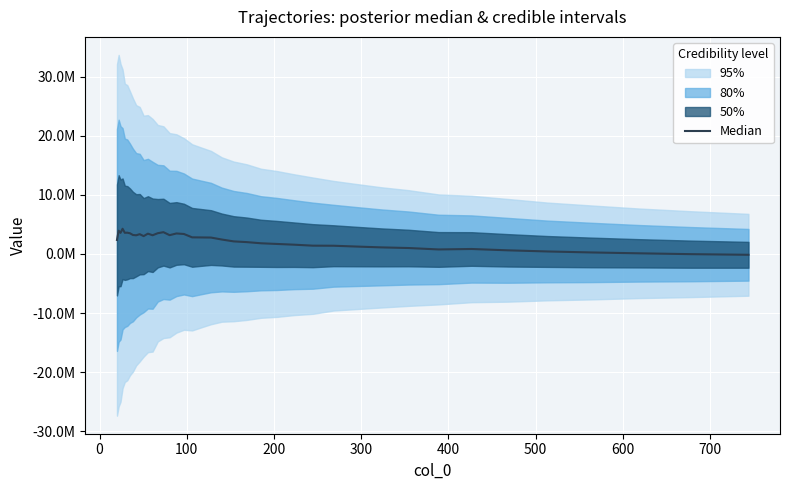

Does the chart display data point markers on the line(s)?

No